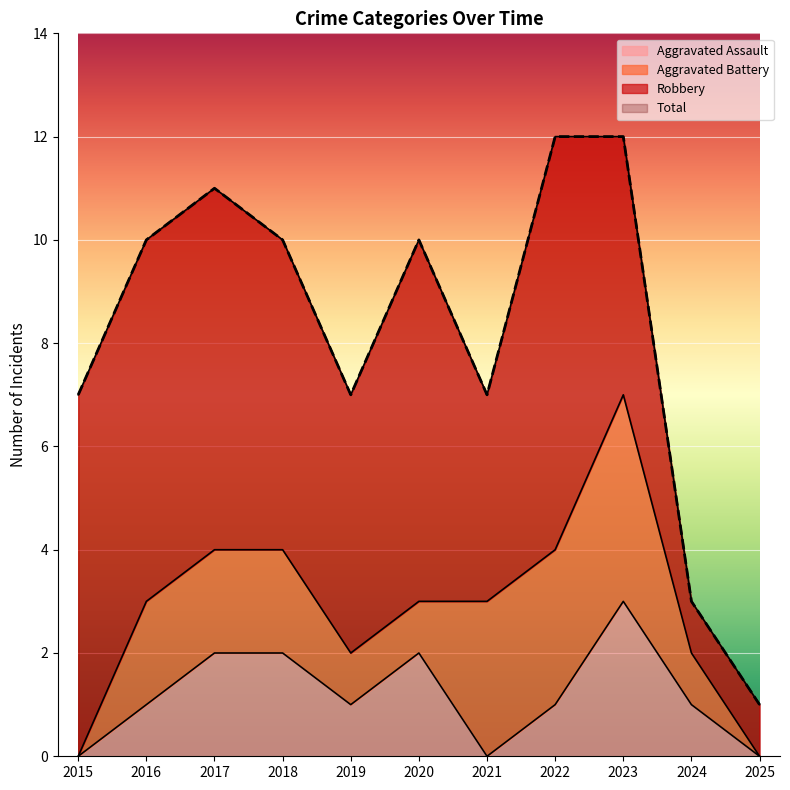

Which series has the largest total across all categories?

Total